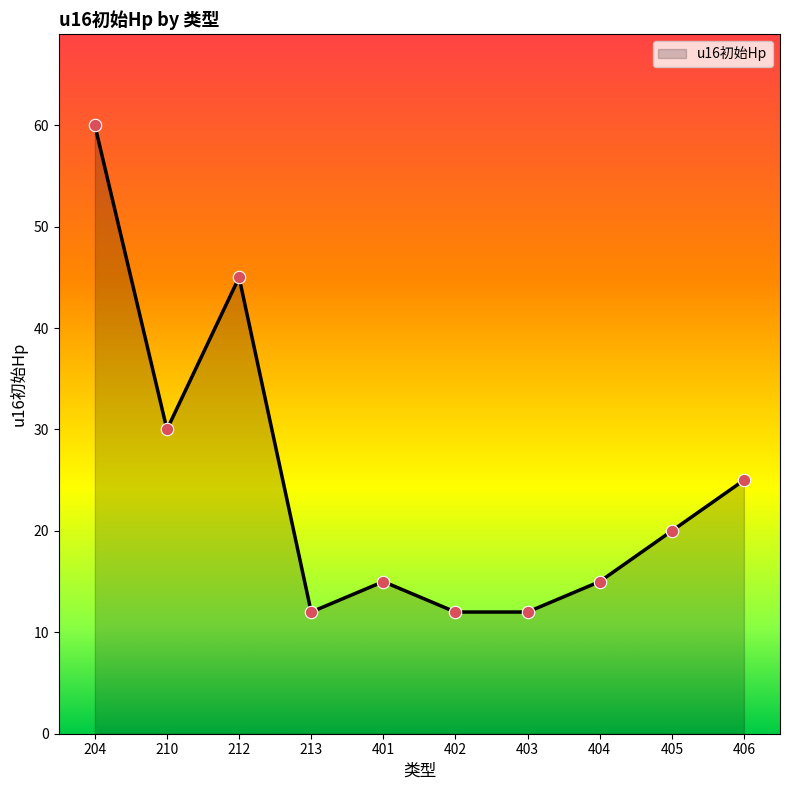

What is the change in value from 402 to 404?

+3